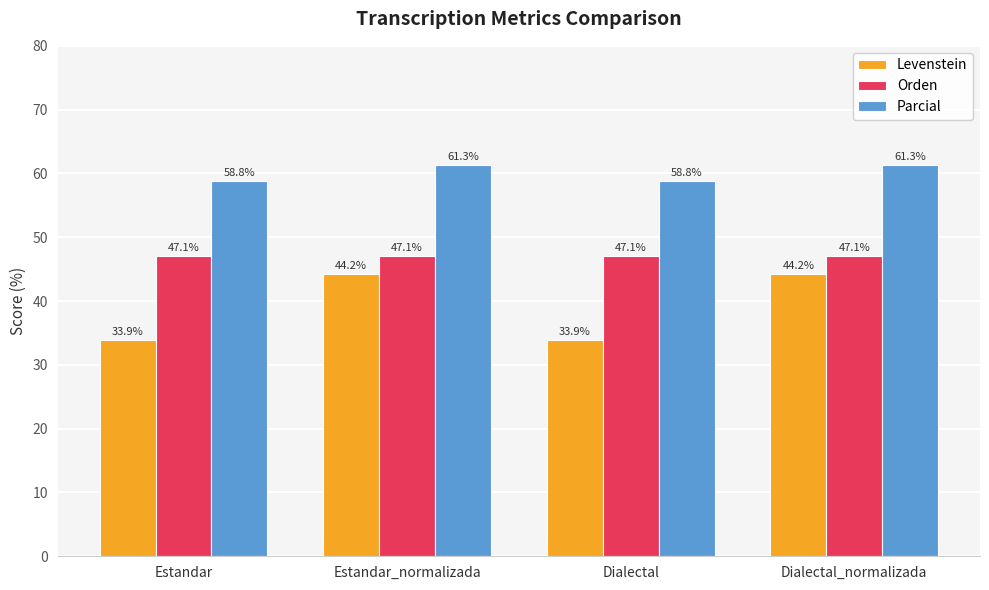

What is the spread (max minus min) of values at Estandar?

24.9